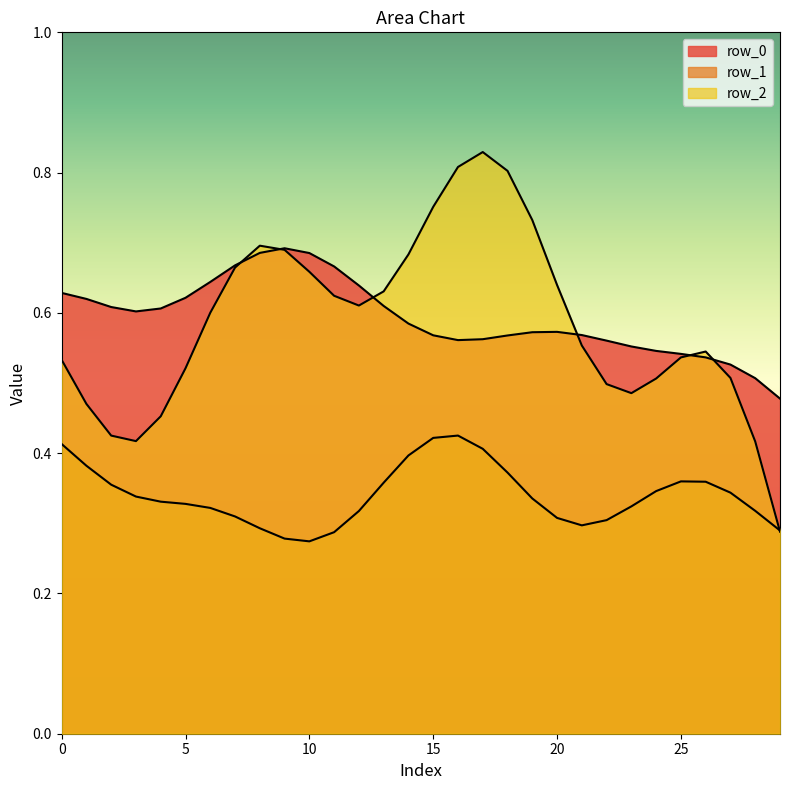

After their last crossing, which series has the higher values: row_1 or row_2?

row_1